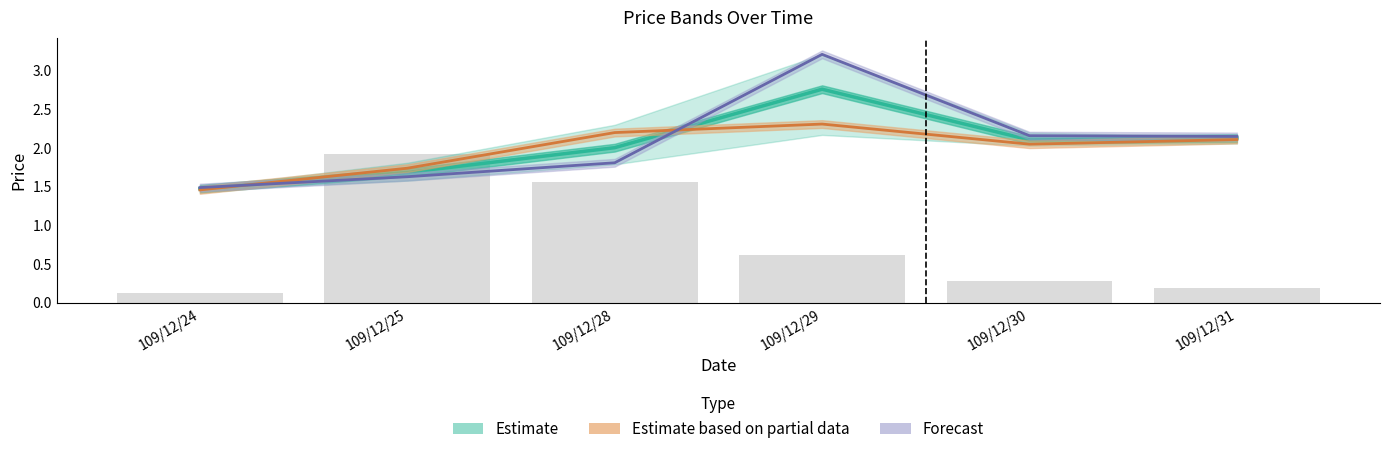

What is the difference between the second highest and second lowest values?

1.4